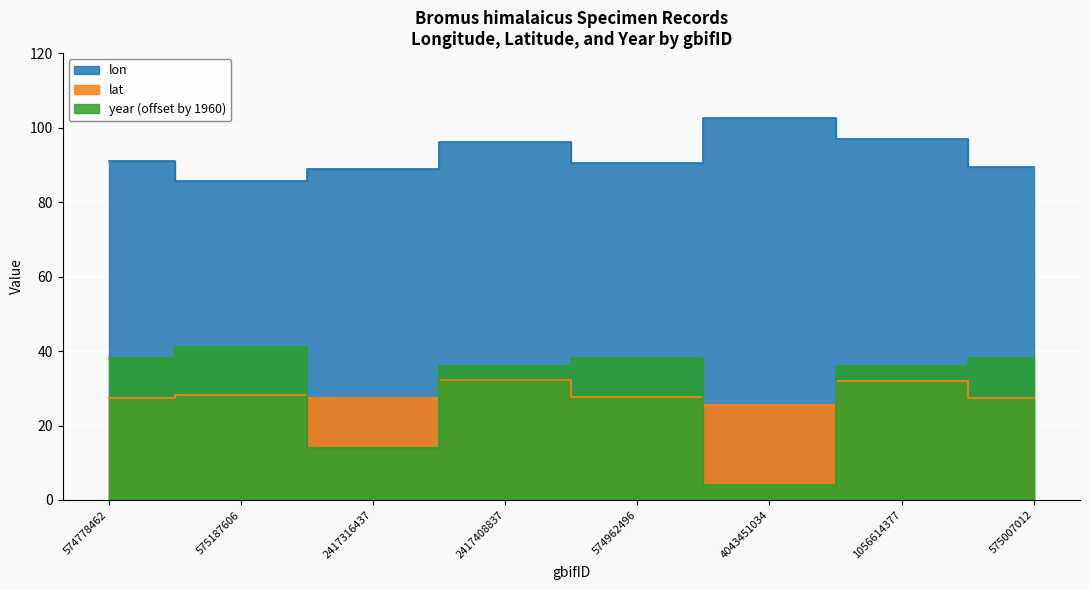

Reading right to left, what are all the values shown in this chart?

lon: 89.3	97.0	102.5	90.6	96.2	88.9	85.6	91.0
lat: 27.4	32.1	25.6	27.8	32.3	27.5	28.2	27.4
year: 38.0	36.0	4.0	38.0	36.0	14.0	41.0	38.0